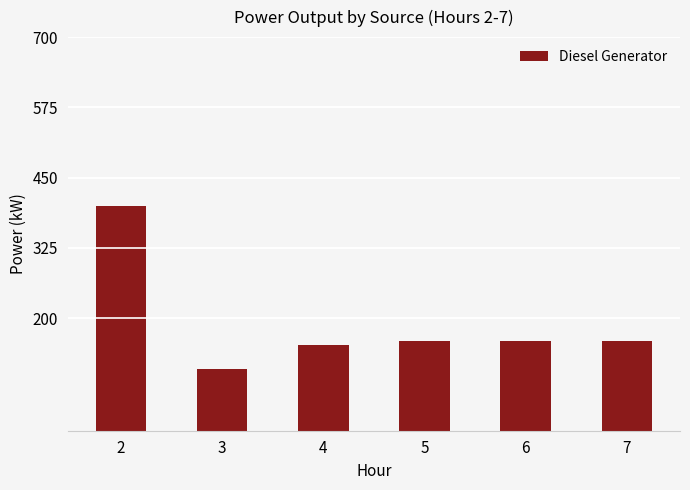

What is the approximate value at 7, to the nearest 50?

150